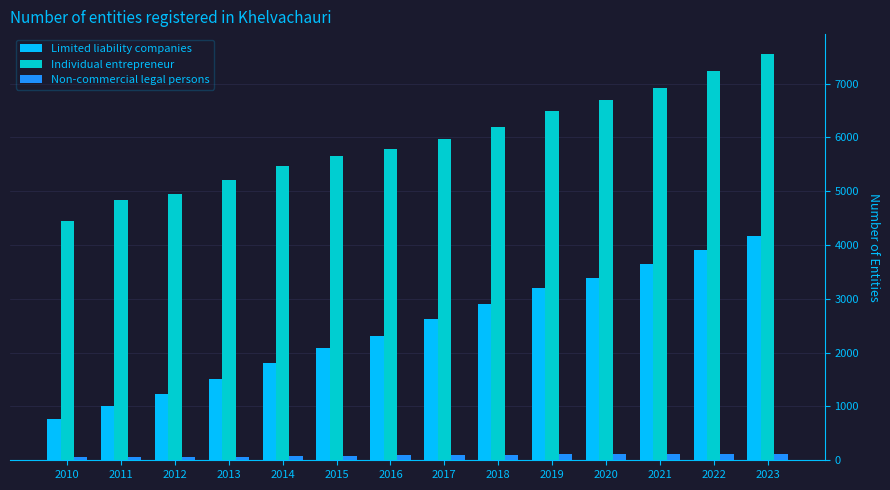

How many series are shown in this chart?

3